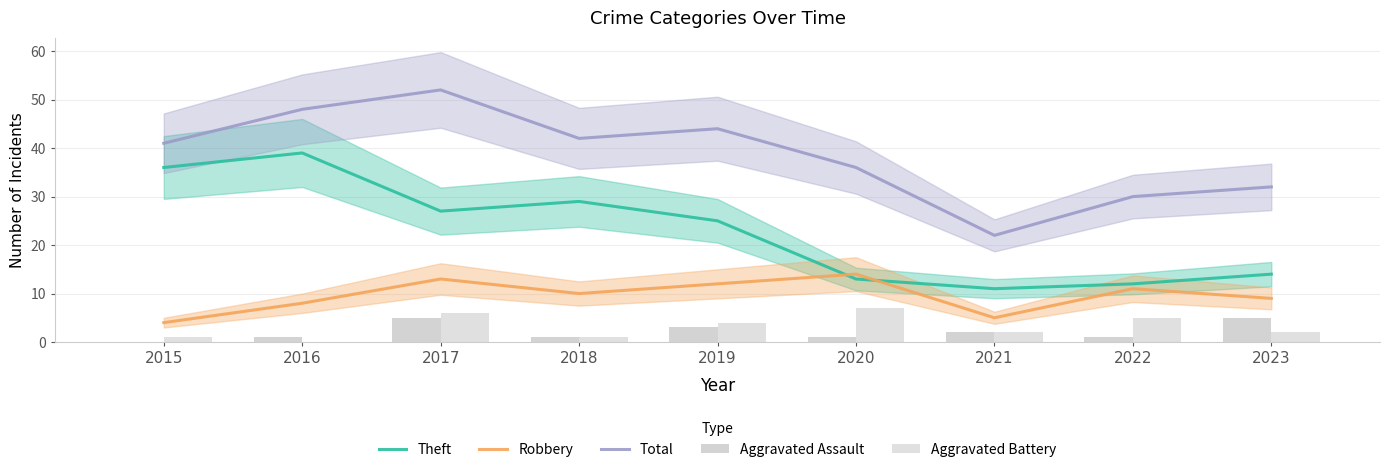

At which category is the sum across all series the highest?

2017